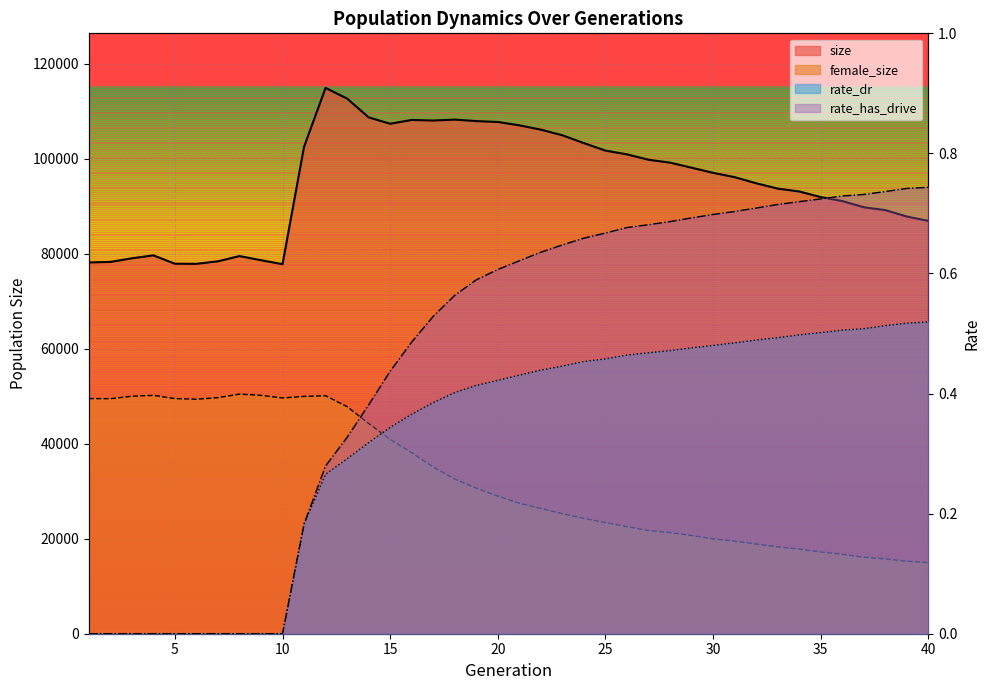

What is the highest value of the rate_dr series?

0.5